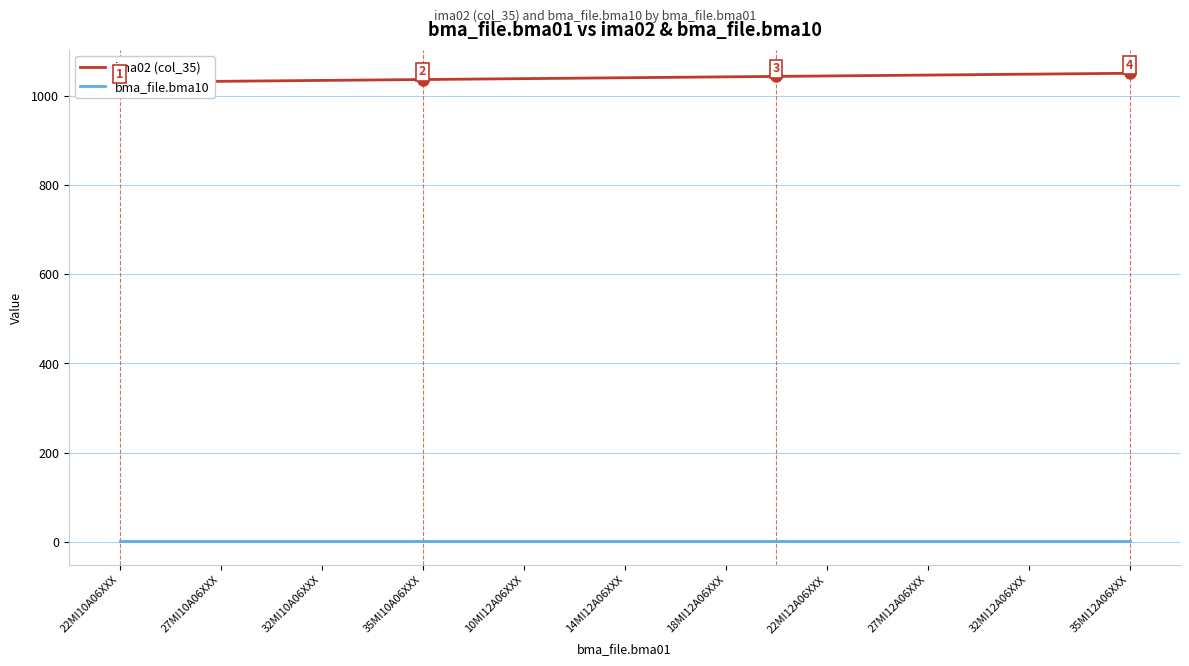

True or false: bma_file.bma10 has more than 0 interior local peaks.

False